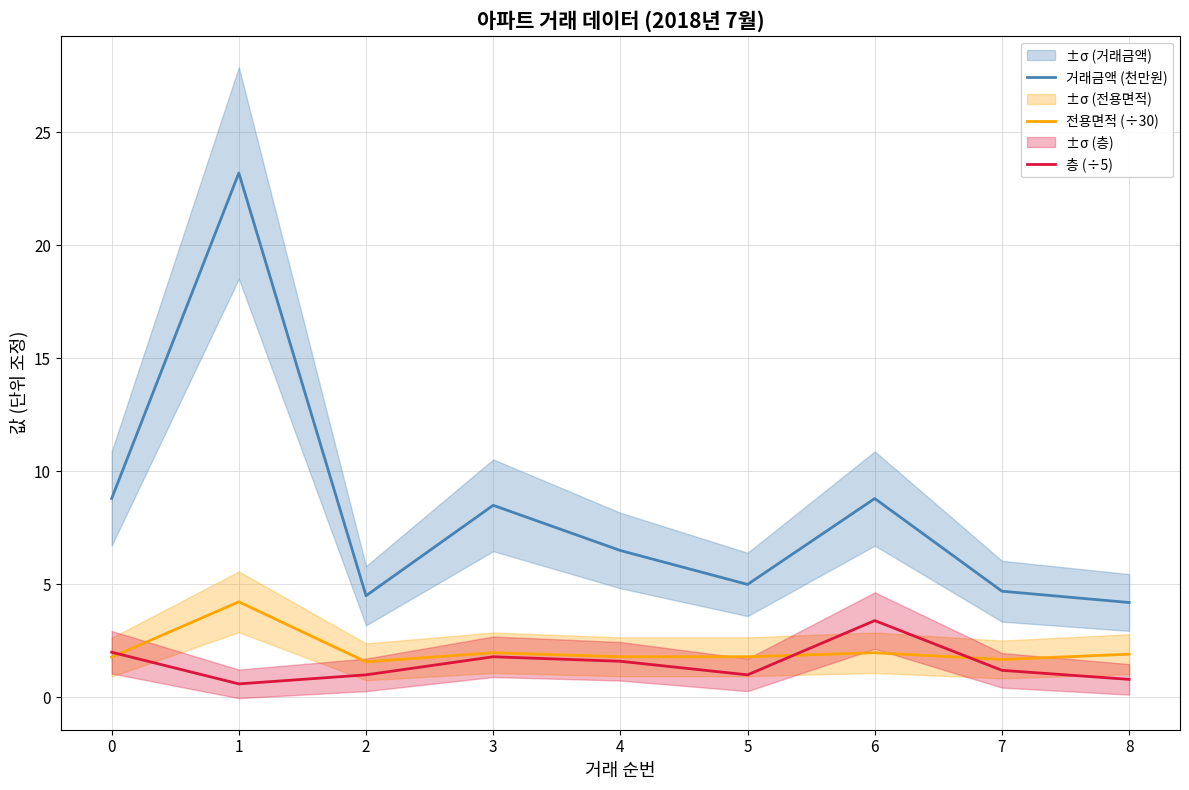

Reading right to left, transcribe all the data shown in this chart.

거래금액 (천만원): 4.2	4.7	8.8	5.0	6.5	8.5	4.5	23.2	8.8
전용면적 (÷30): 1.9	1.7	2.0	1.8	1.8	2.0	1.6	4.2	1.8
층 (÷5): 0.8	1.2	3.4	1.0	1.6	1.8	1.0	0.6	2.0